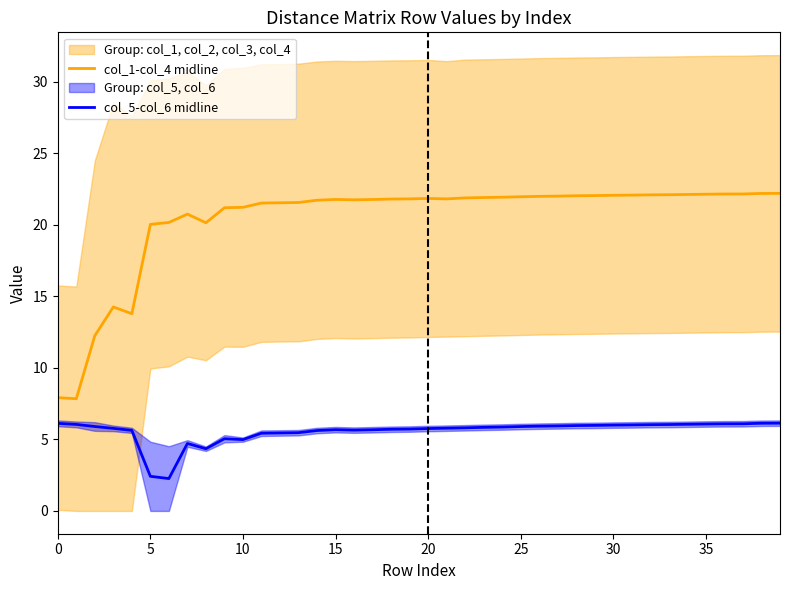

Rank the series by their maximum value, from lowest to highest.

col_5-col_6 midline, col_1-col_4 midline